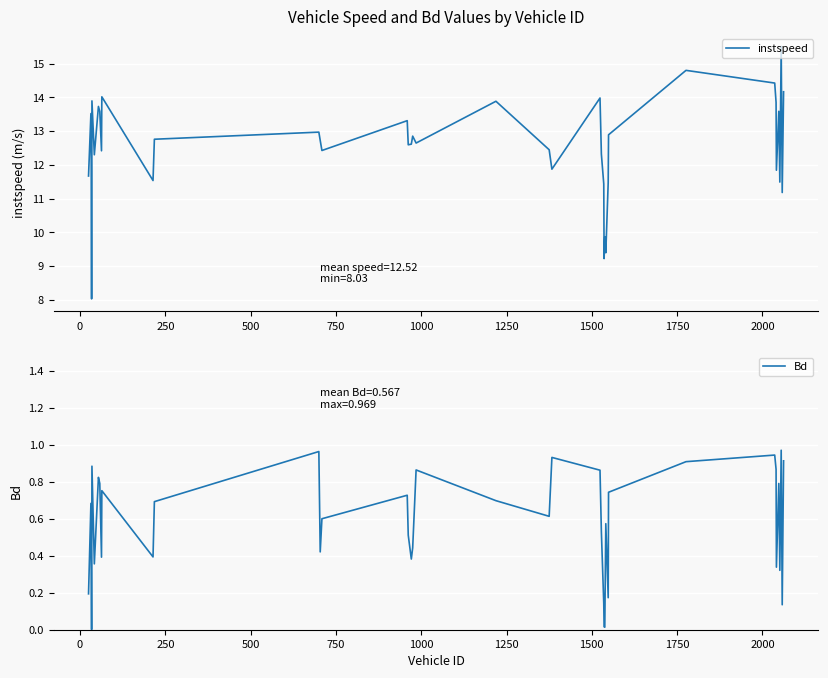

Which series has the largest total across all categories?

instspeed